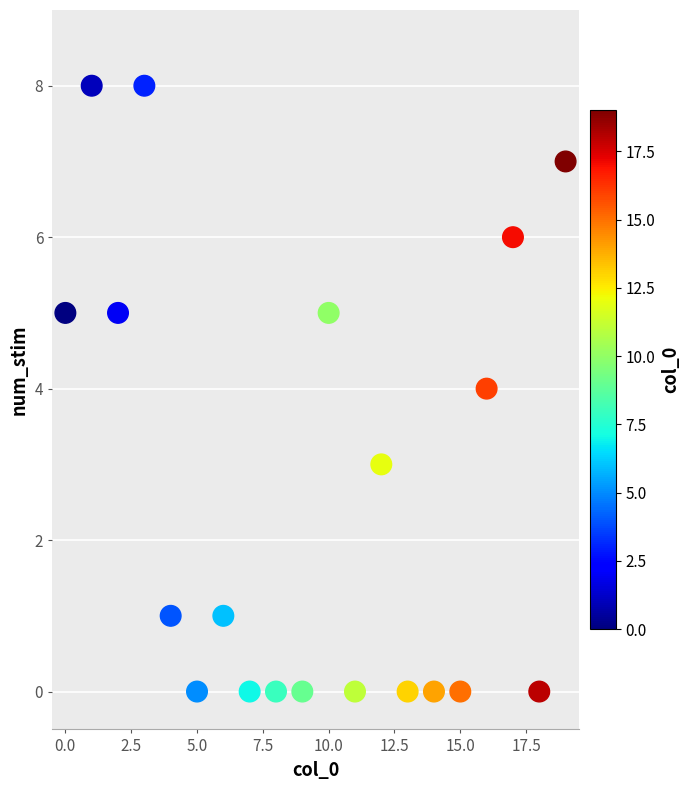

What is the range of Y values (max minus min)?

8